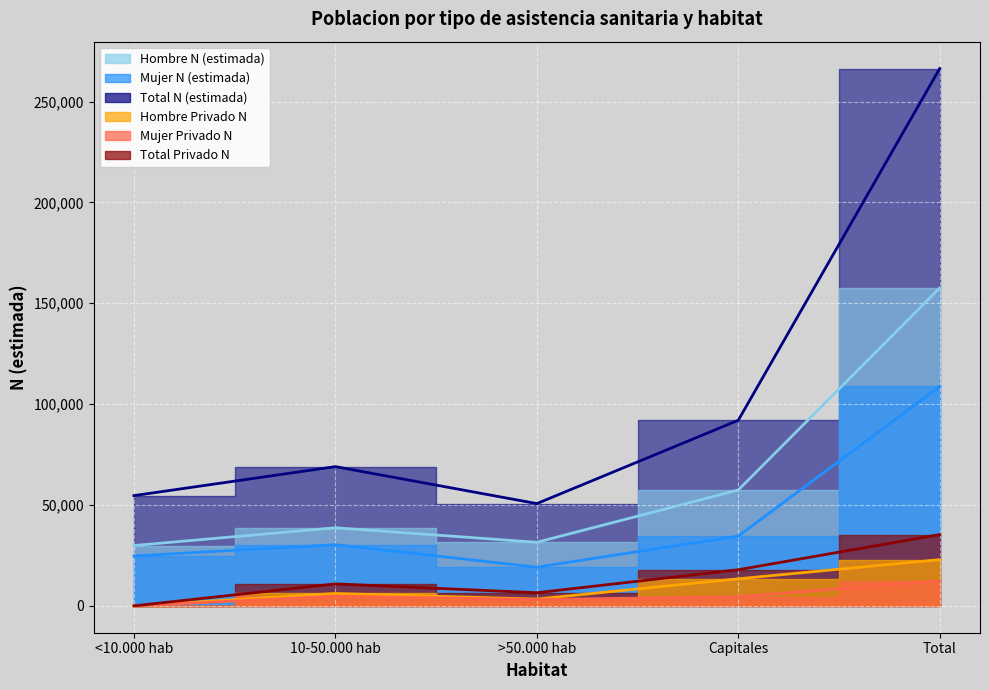

True or false: Hombre N (estimada) and Total Privado N cross at least once.

False